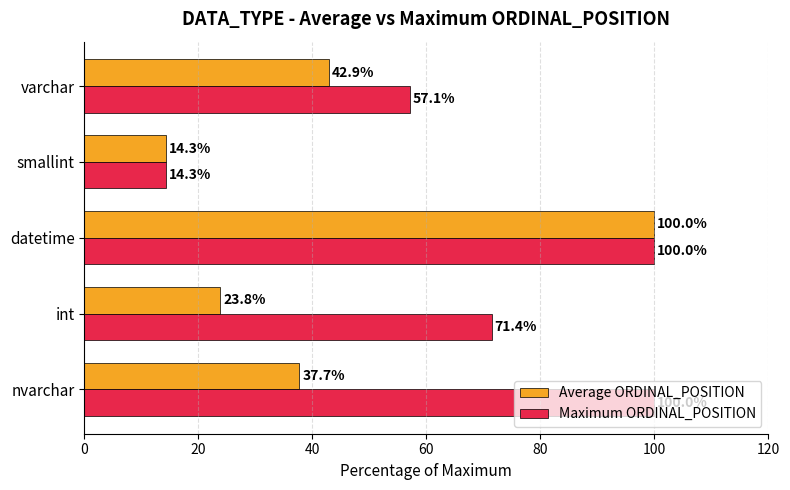

The Average ORDINAL_POSITION series shows 42.9 at varchar. True or false?

True